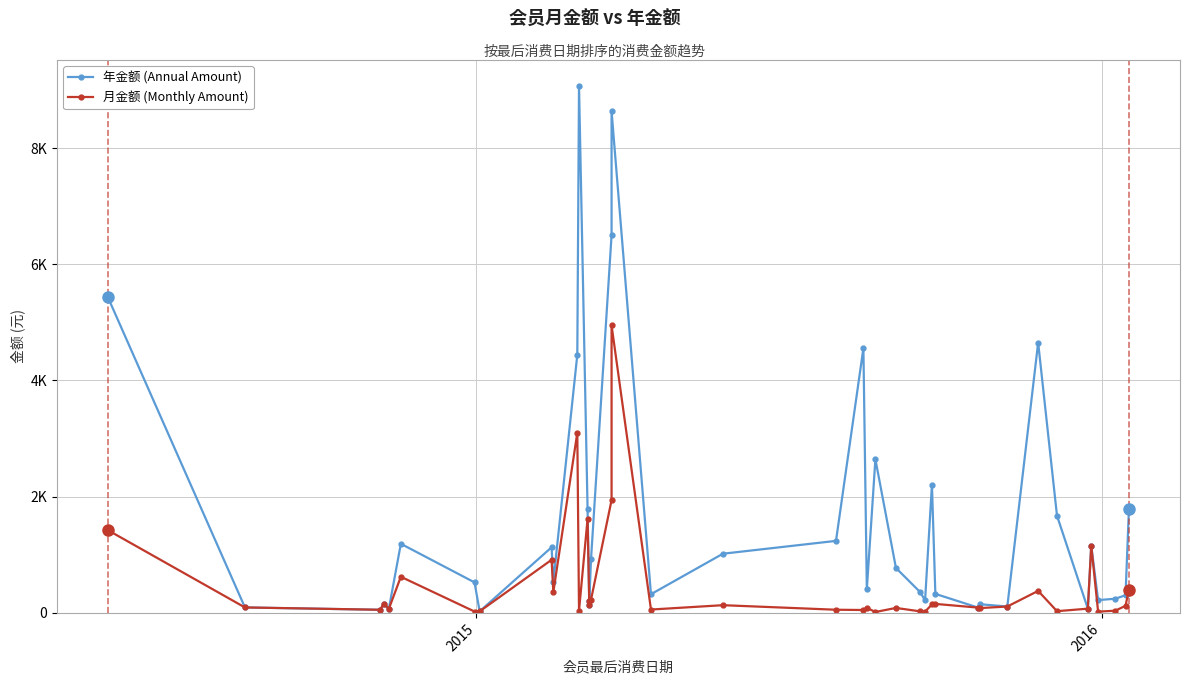

At how many categories does at least one series exceed 725?

19